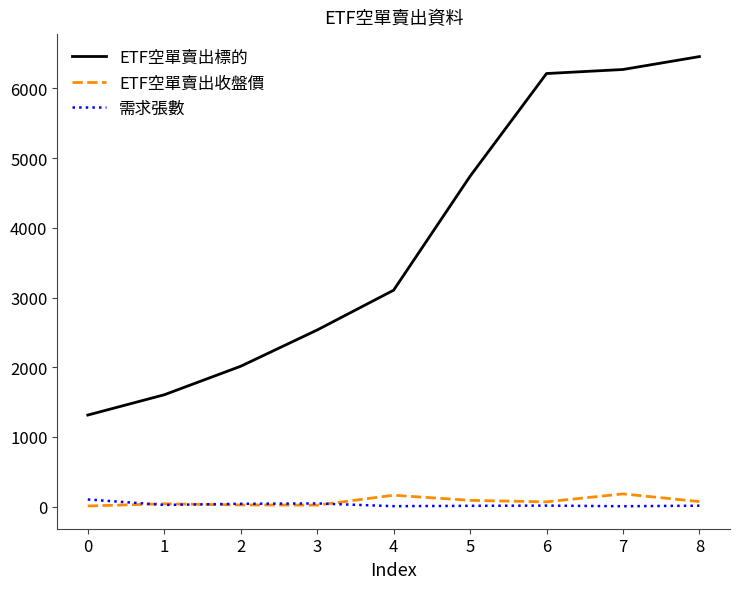

The value of ETF空單賣出標的 at 3 is 1554.8. True or false?

False